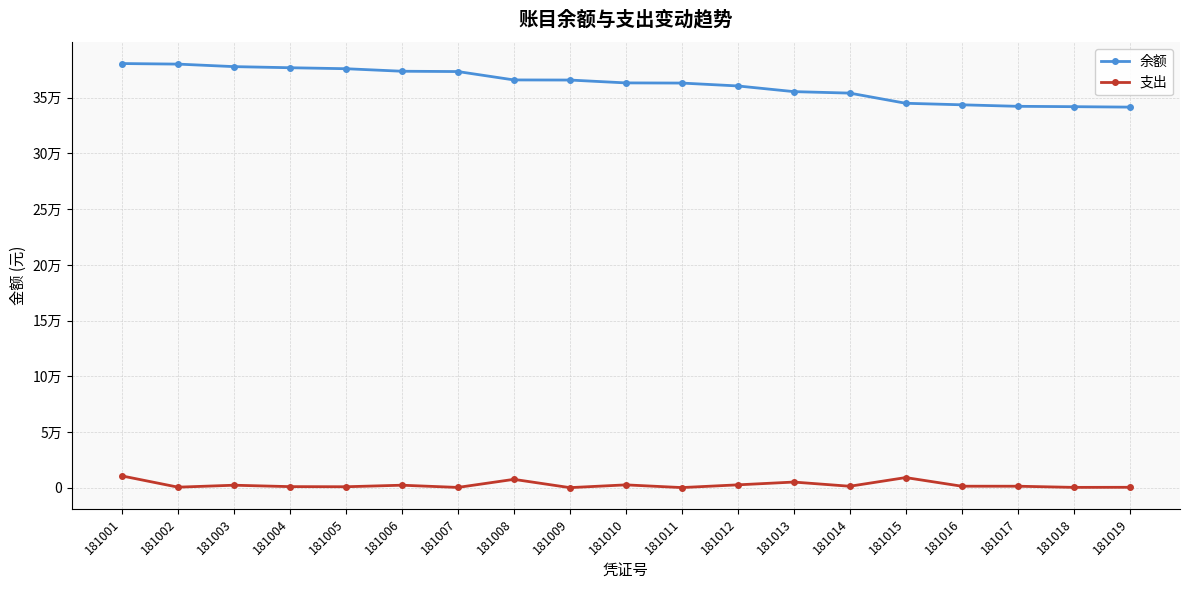

What is the minimum value for 余额?

341630.9